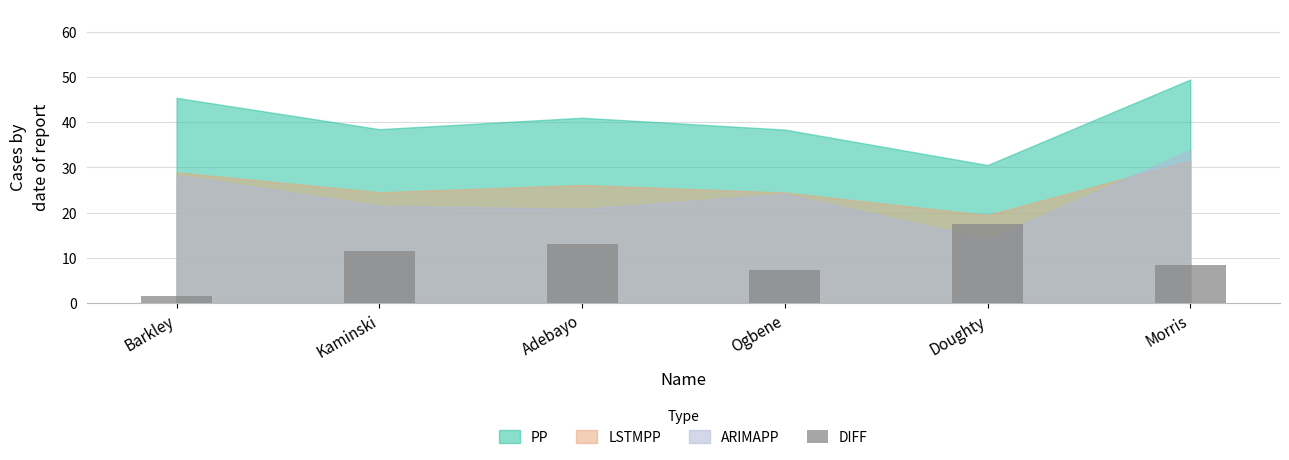

What position from the left is Morris?

6